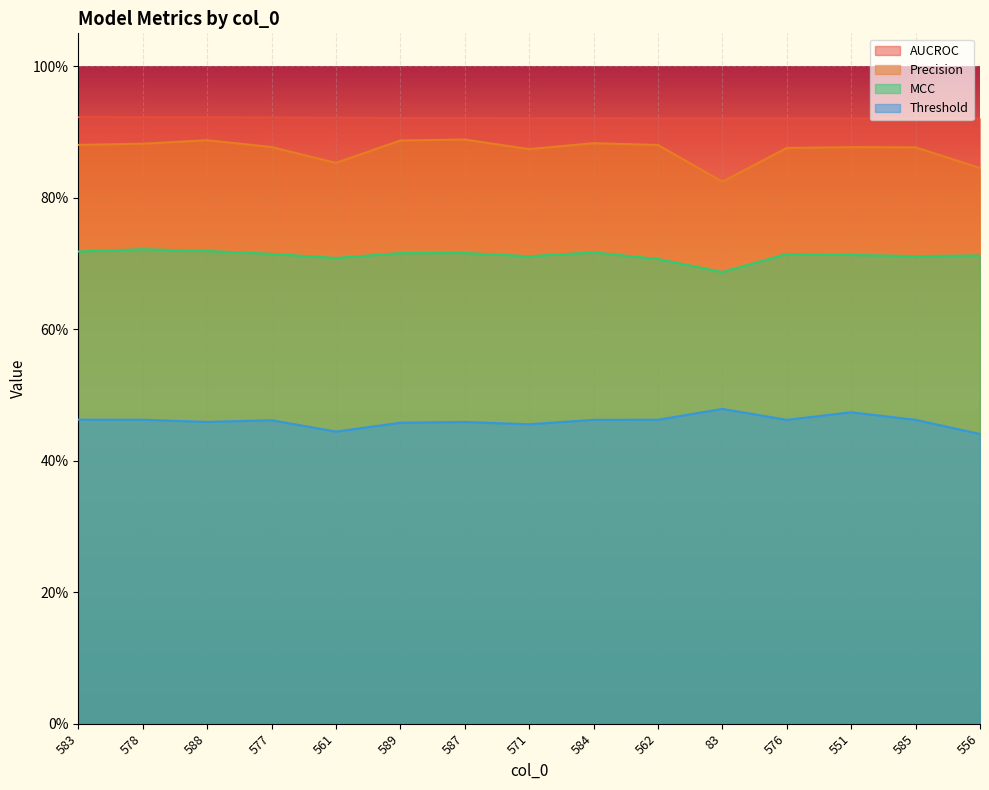

At which label is MCC closest to 0?

83